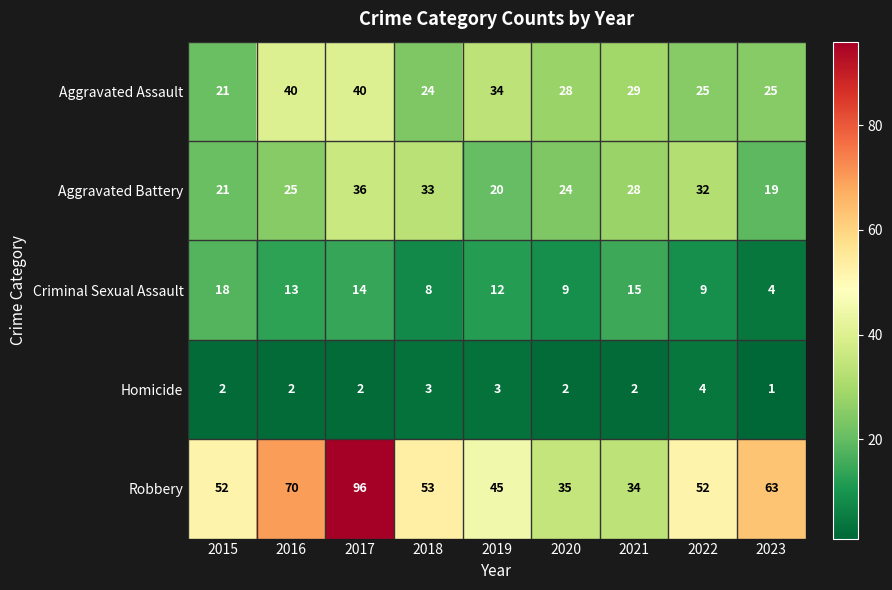

What is the highest value of the Criminal Sexual Assault series?

18